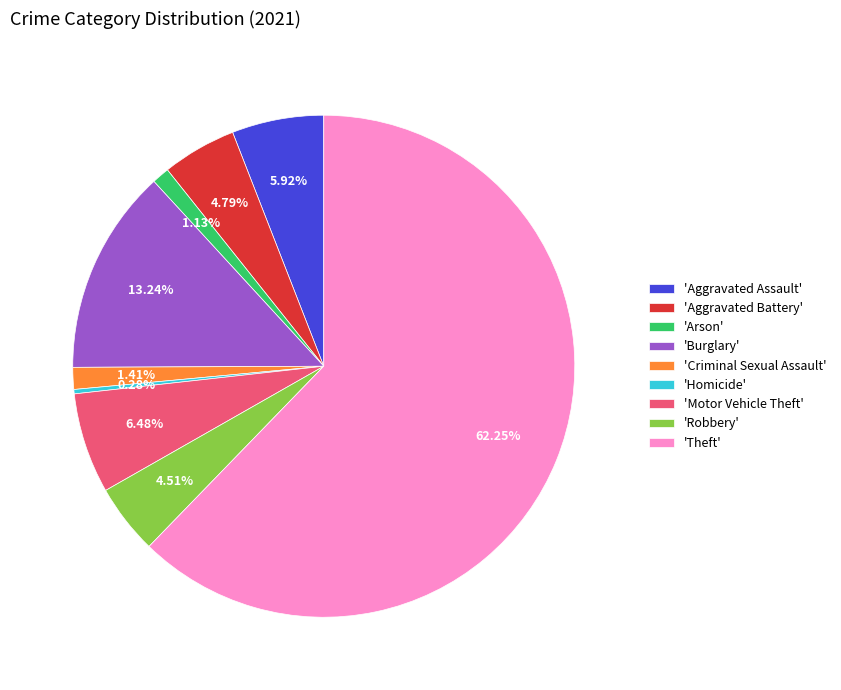

How many slices are in this pie chart?

9